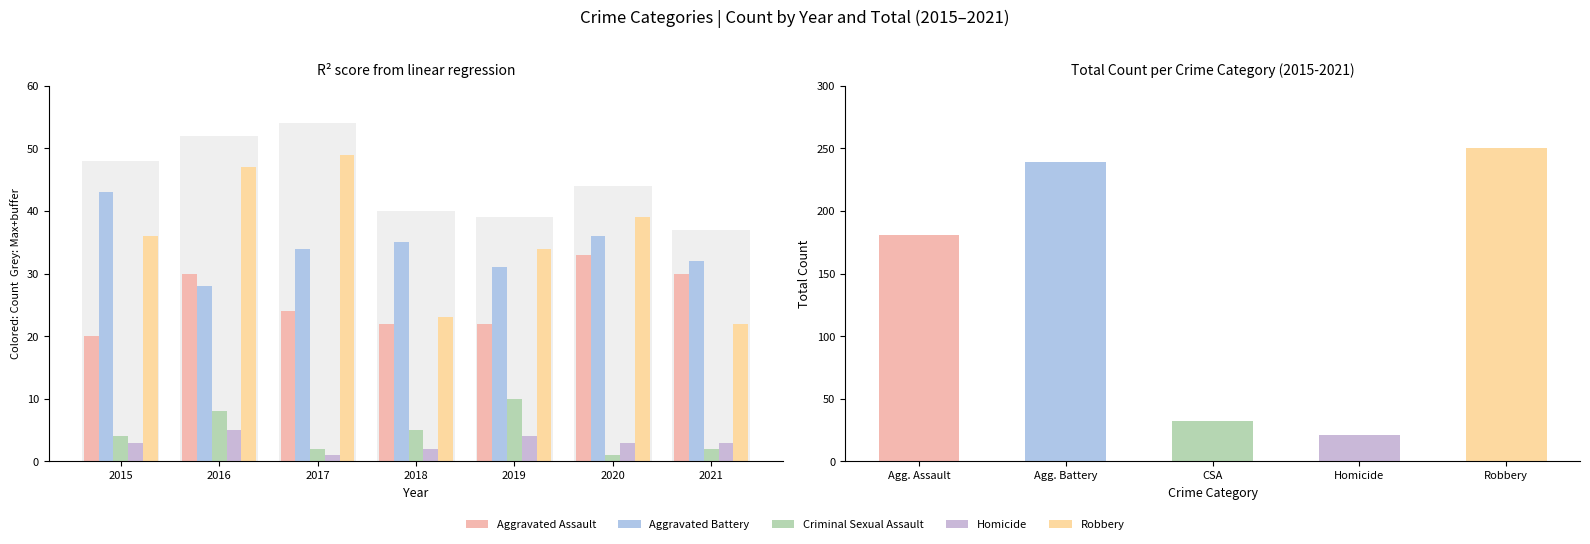

At which label does Homicide reach its minimum?

2017